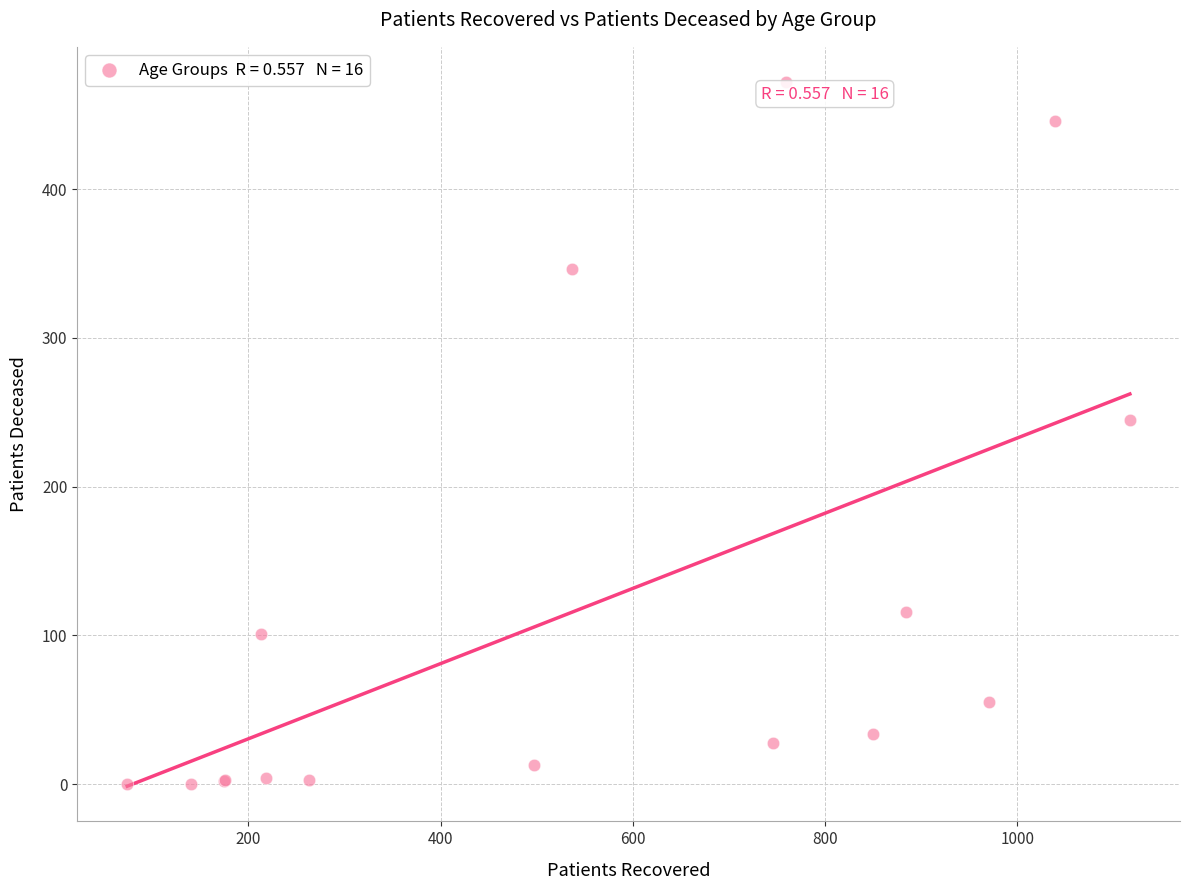

What Y value in the scatter plot is closest to 236?

245